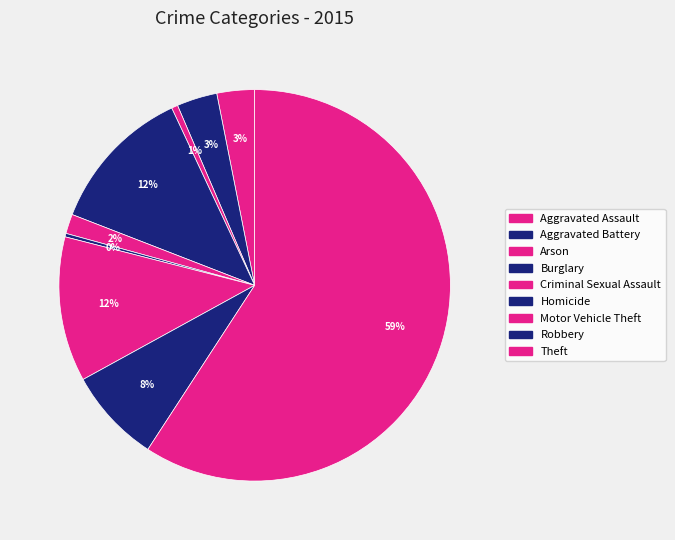

Count the number of slices in the pie.

9